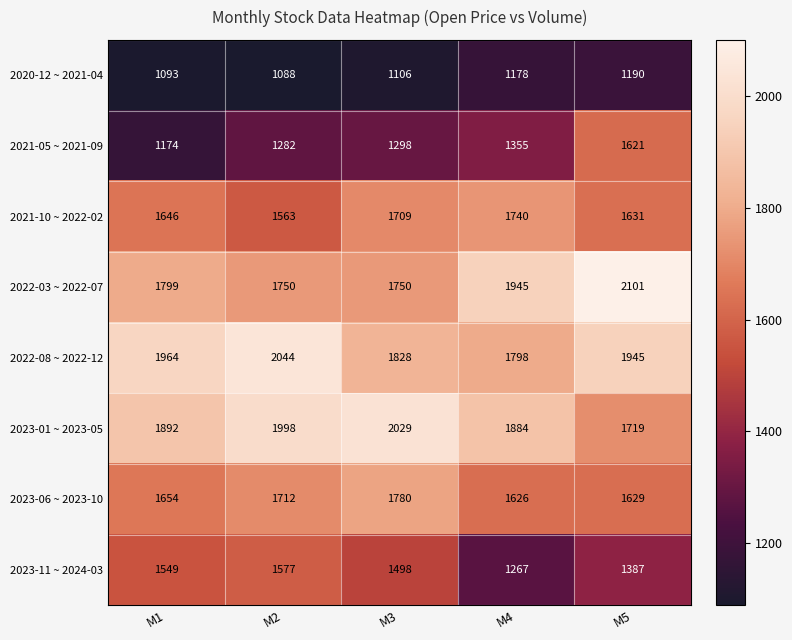

Which category has the lowest value across all series?

M2